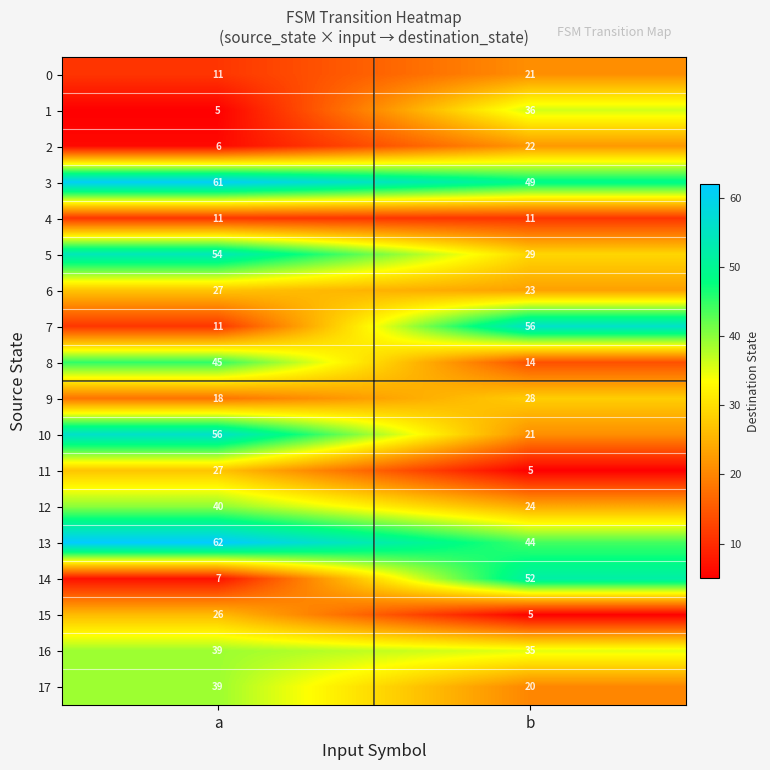

What is the difference between the highest and lowest values at a?

57